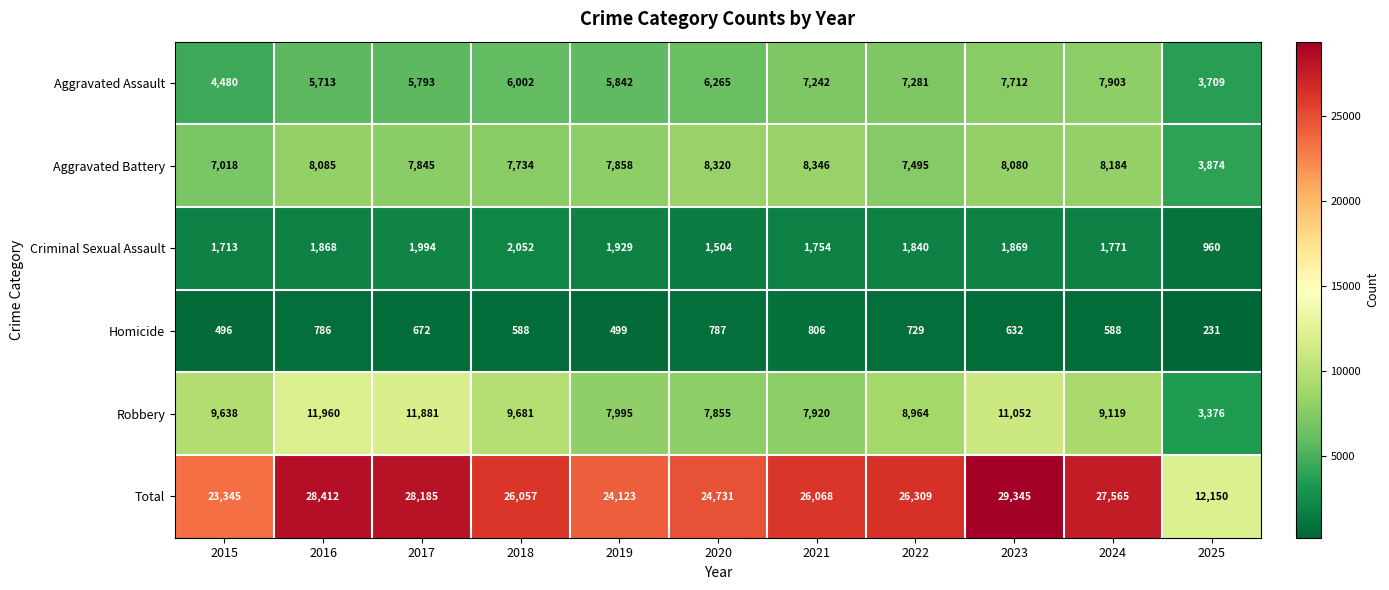

Which series has the largest total across all categories?

Total